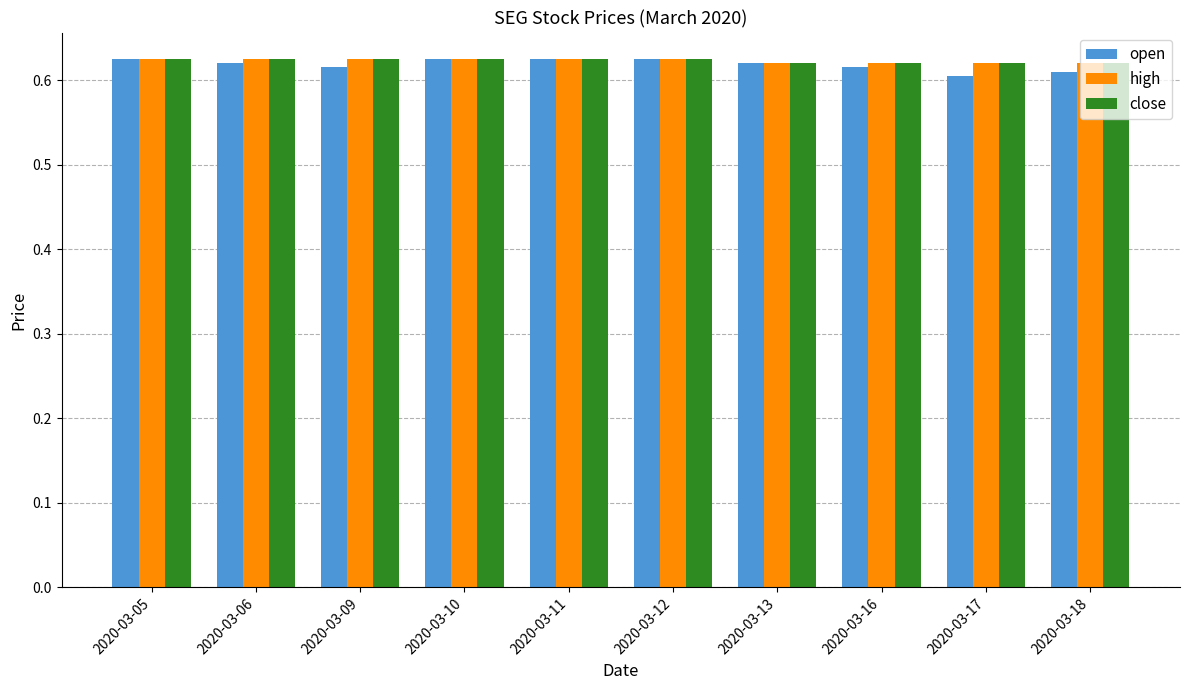

Count the high values in the range 0 to 1.

10